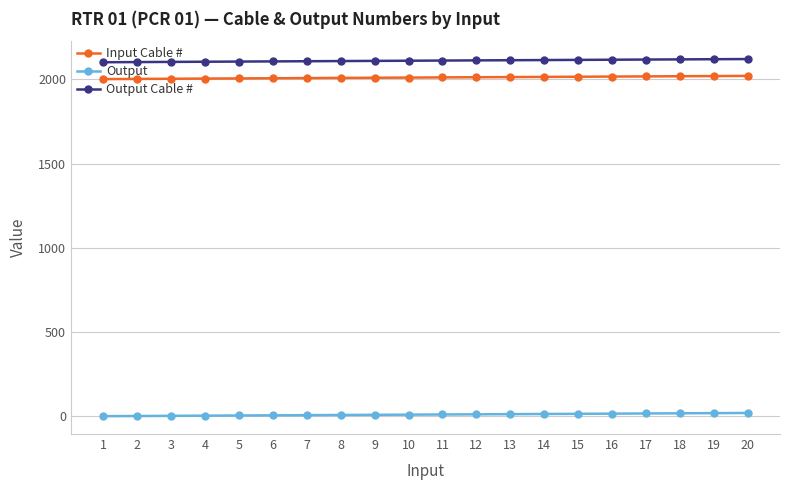

What is the greatest value displayed?

2120